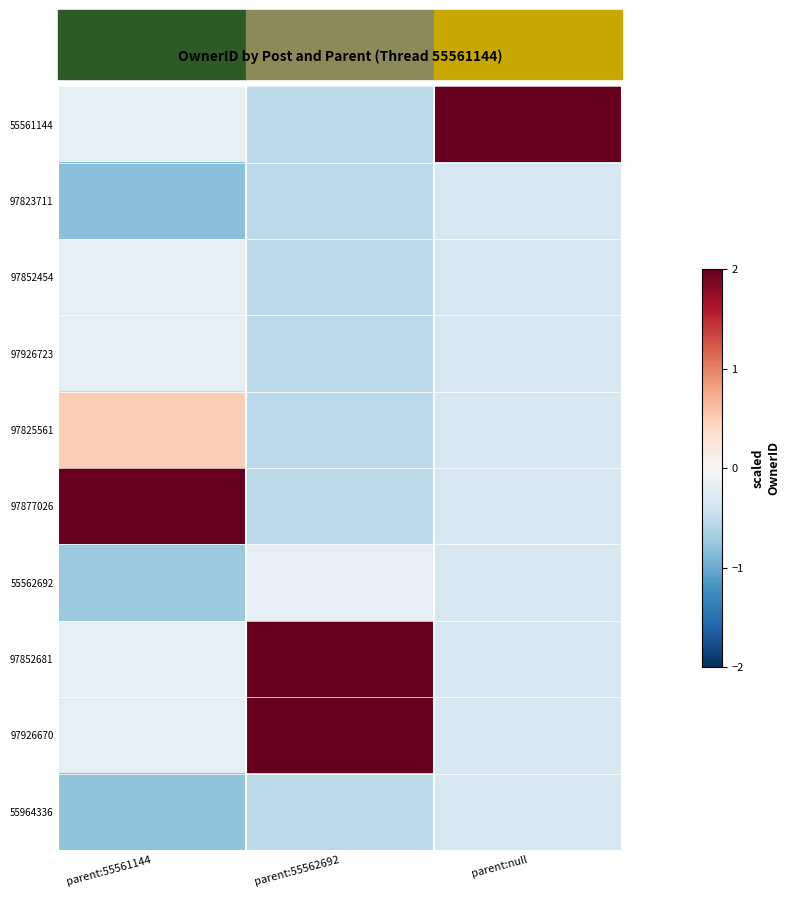

Reading left to right, extract all data points from this chart.

55561144: parent:55561144=-0.2	parent:55562692=-0.5	parent:null=3.0
97823711: parent:55561144=-0.8	parent:55562692=-0.5	parent:null=-0.3
97852454: parent:55561144=-0.2	parent:55562692=-0.5	parent:null=-0.3
97926723: parent:55561144=-0.2	parent:55562692=-0.5	parent:null=-0.3
97825561: parent:55561144=0.5	parent:55562692=-0.5	parent:null=-0.3
97877026: parent:55561144=2.8	parent:55562692=-0.5	parent:null=-0.3
55562692: parent:55561144=-0.7	parent:55562692=-0.2	parent:null=-0.3
97852681: parent:55561144=-0.2	parent:55562692=2.0	parent:null=-0.3
97926670: parent:55561144=-0.2	parent:55562692=2.0	parent:null=-0.3
55964336: parent:55561144=-0.8	parent:55562692=-0.5	parent:null=-0.3